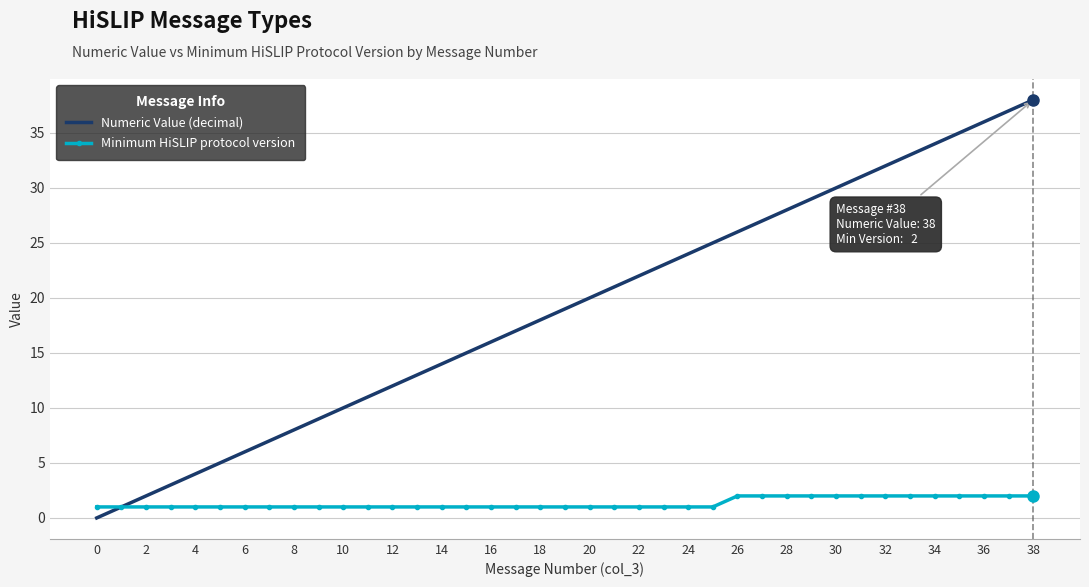

Rank the series by their maximum value, from lowest to highest.

Minimum HiSLIP protocol version, Numeric Value (decimal)